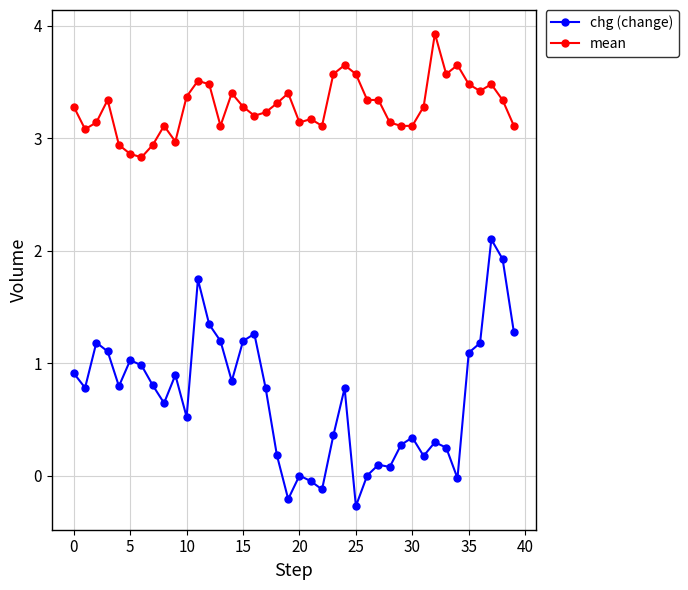

Which series has the largest total across all categories?

mean